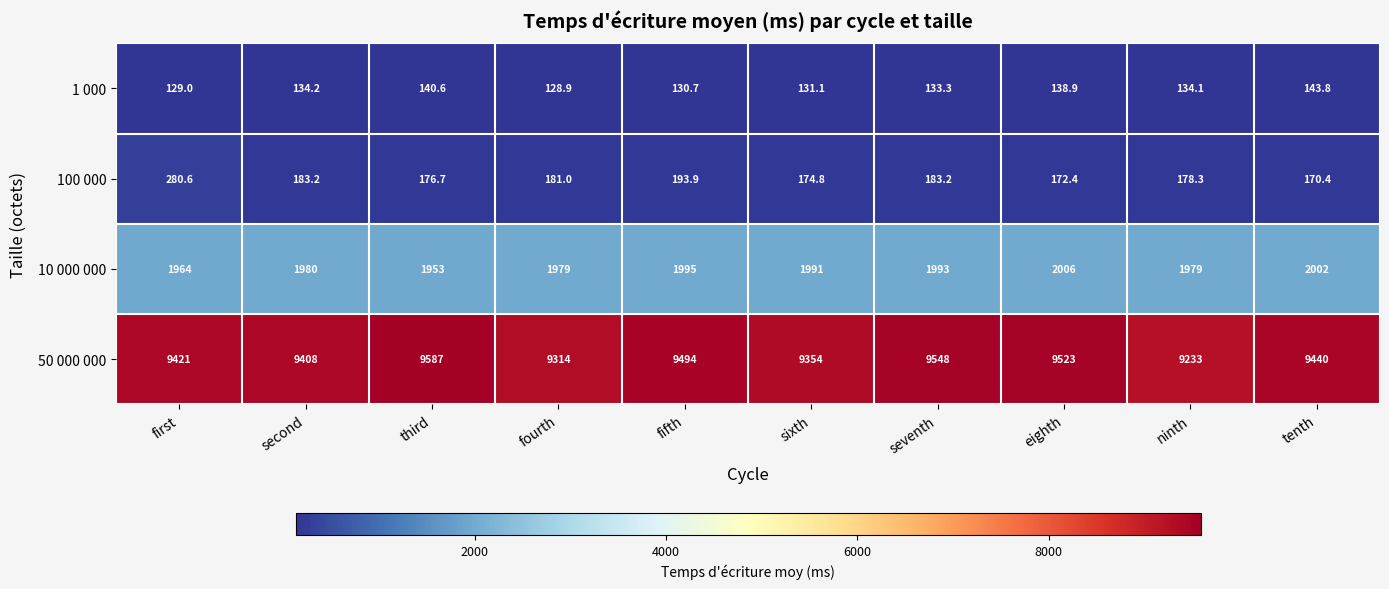

Which series changed the most between fifth and tenth?

50 000 000